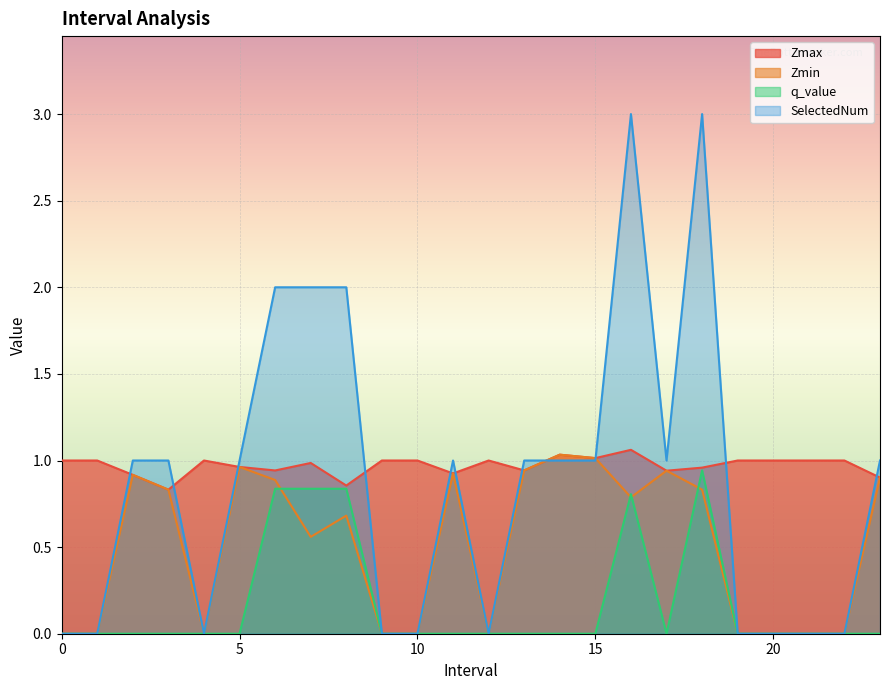

At how many categories does at least one series exceed 2?

2